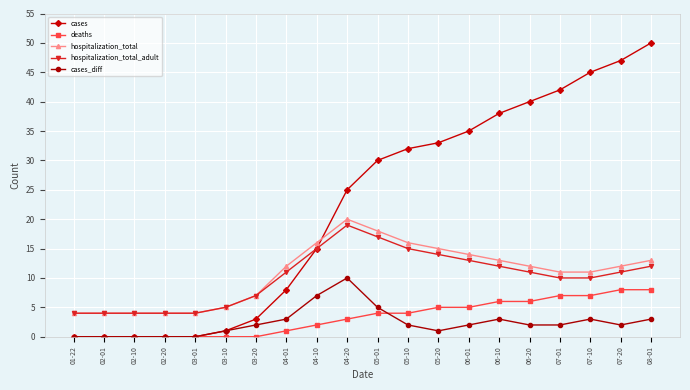

Which series changed the most between 03-01 and 07-01?

cases